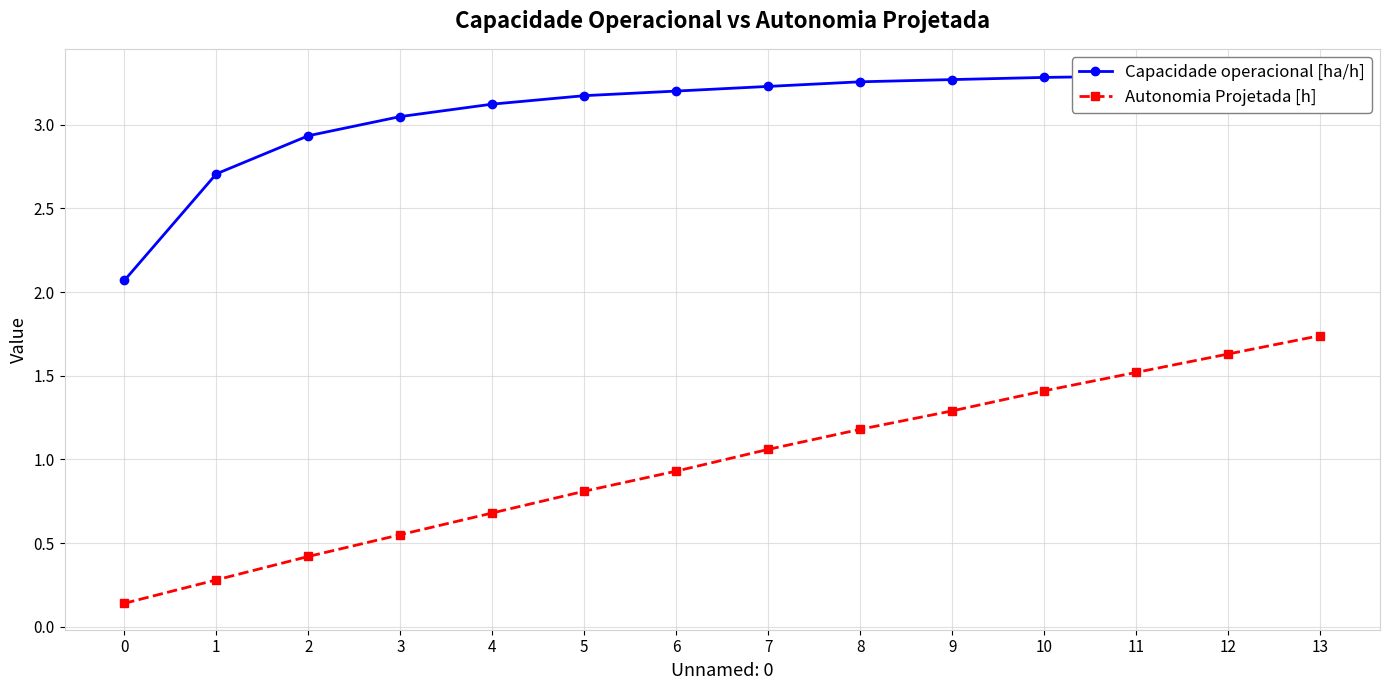

Count the number of categories in the chart.

14